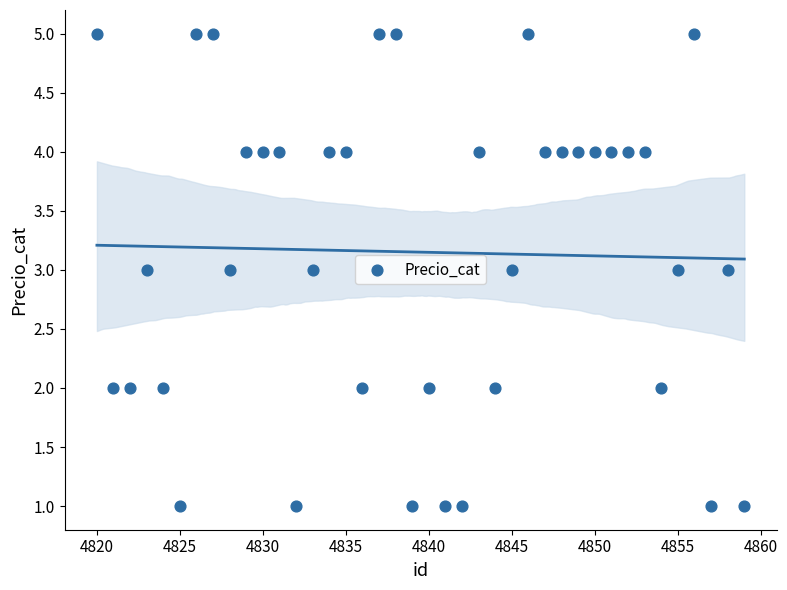

What is the range of X values (max minus min)?

39